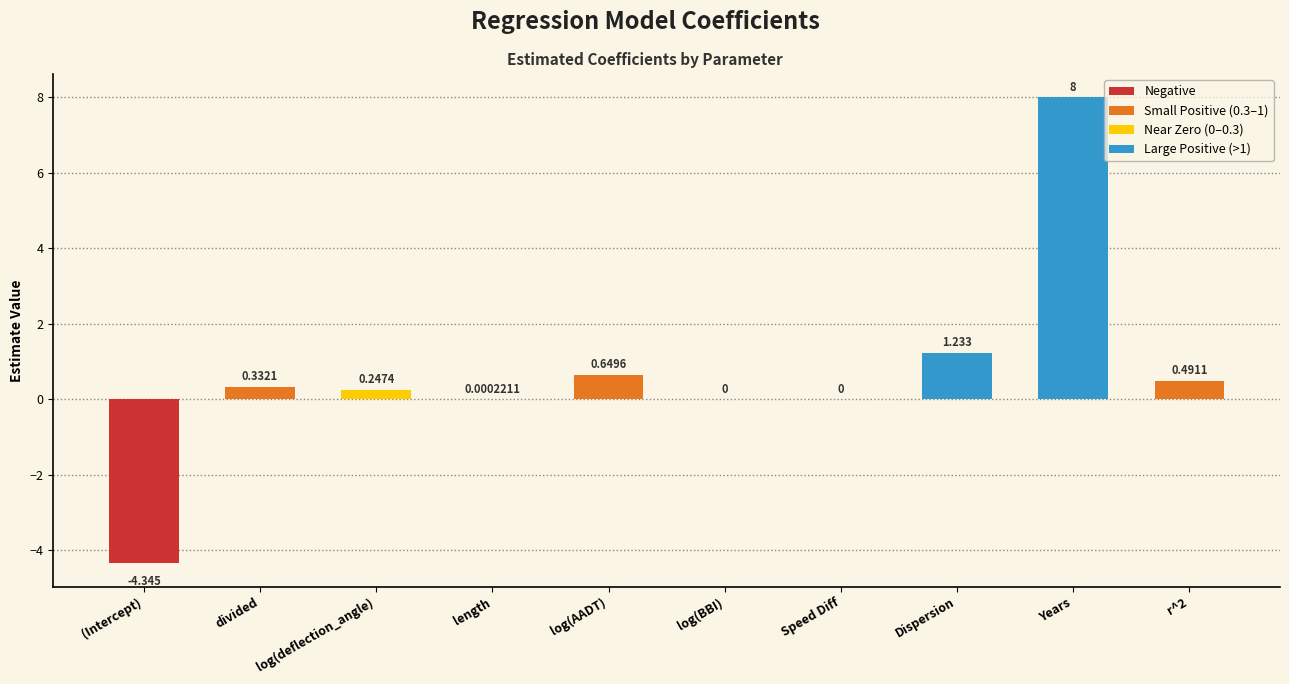

At which label does the data first exceed 0?

divided